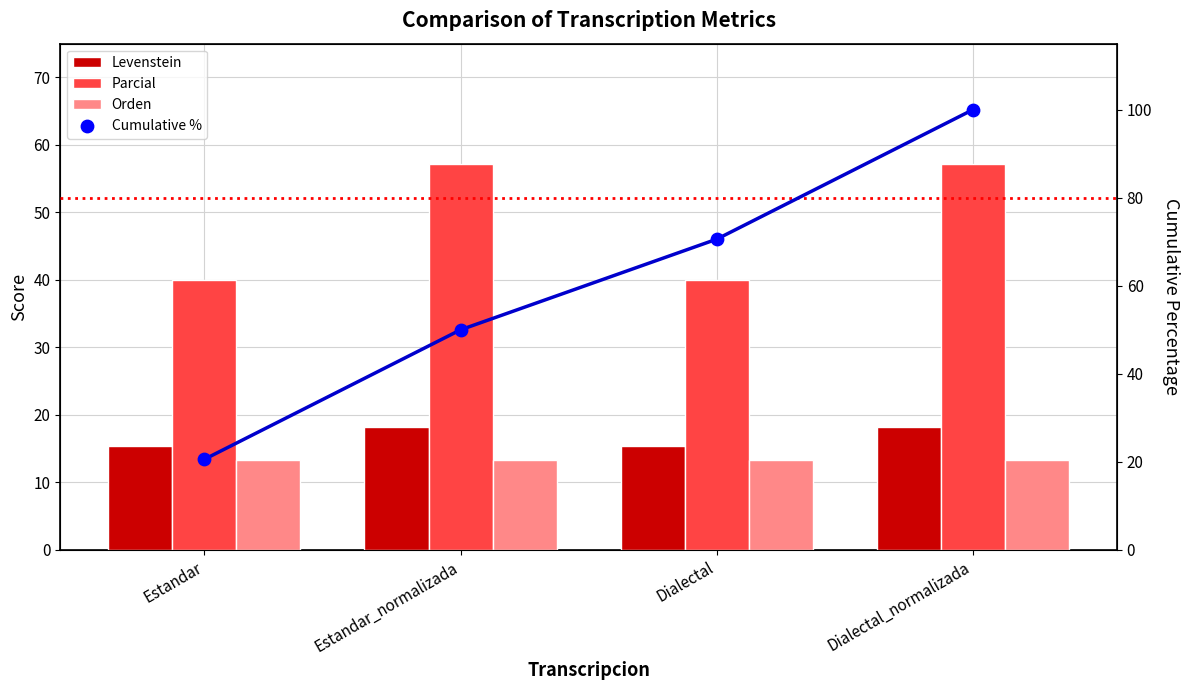

Which series has the widest spread of Y values?

Cumulative %